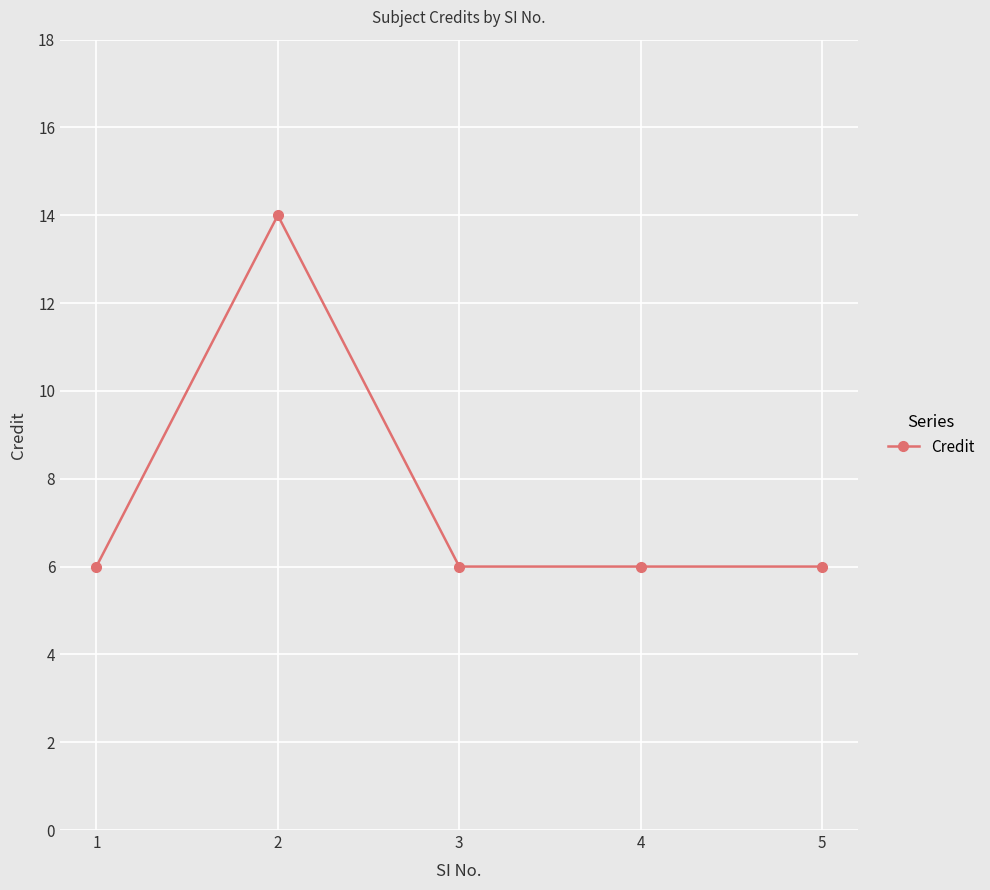

The value at 3 is 10. True or false?

False